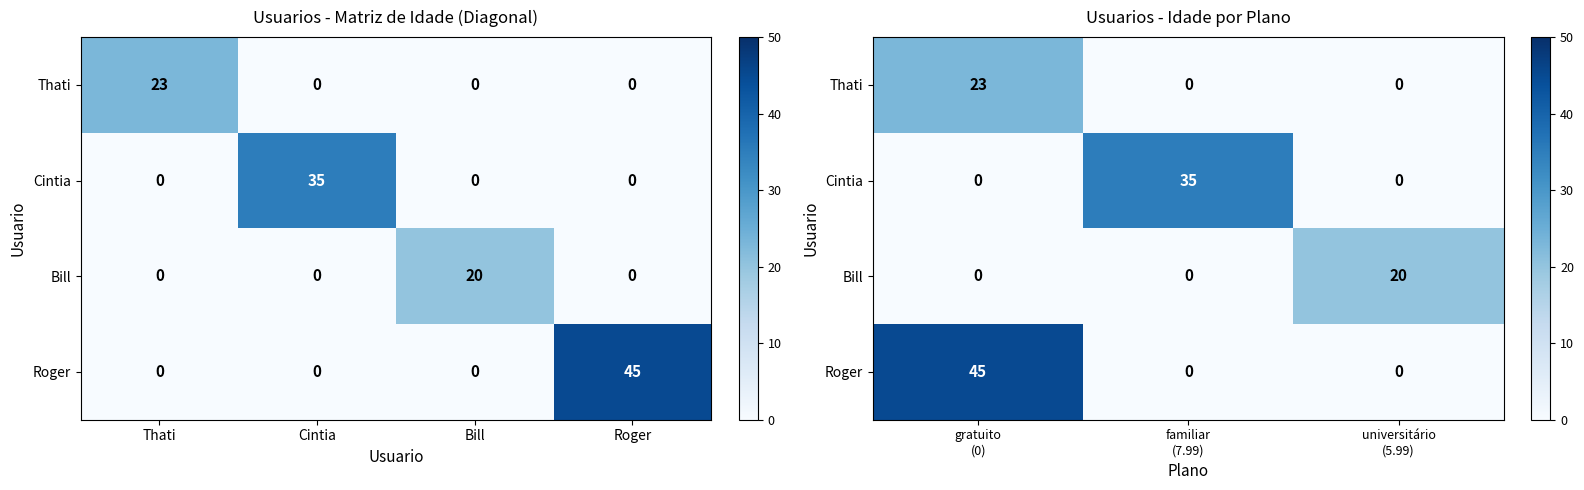

Is it true that Cintia equals 35 at familiar (7.99)?

True